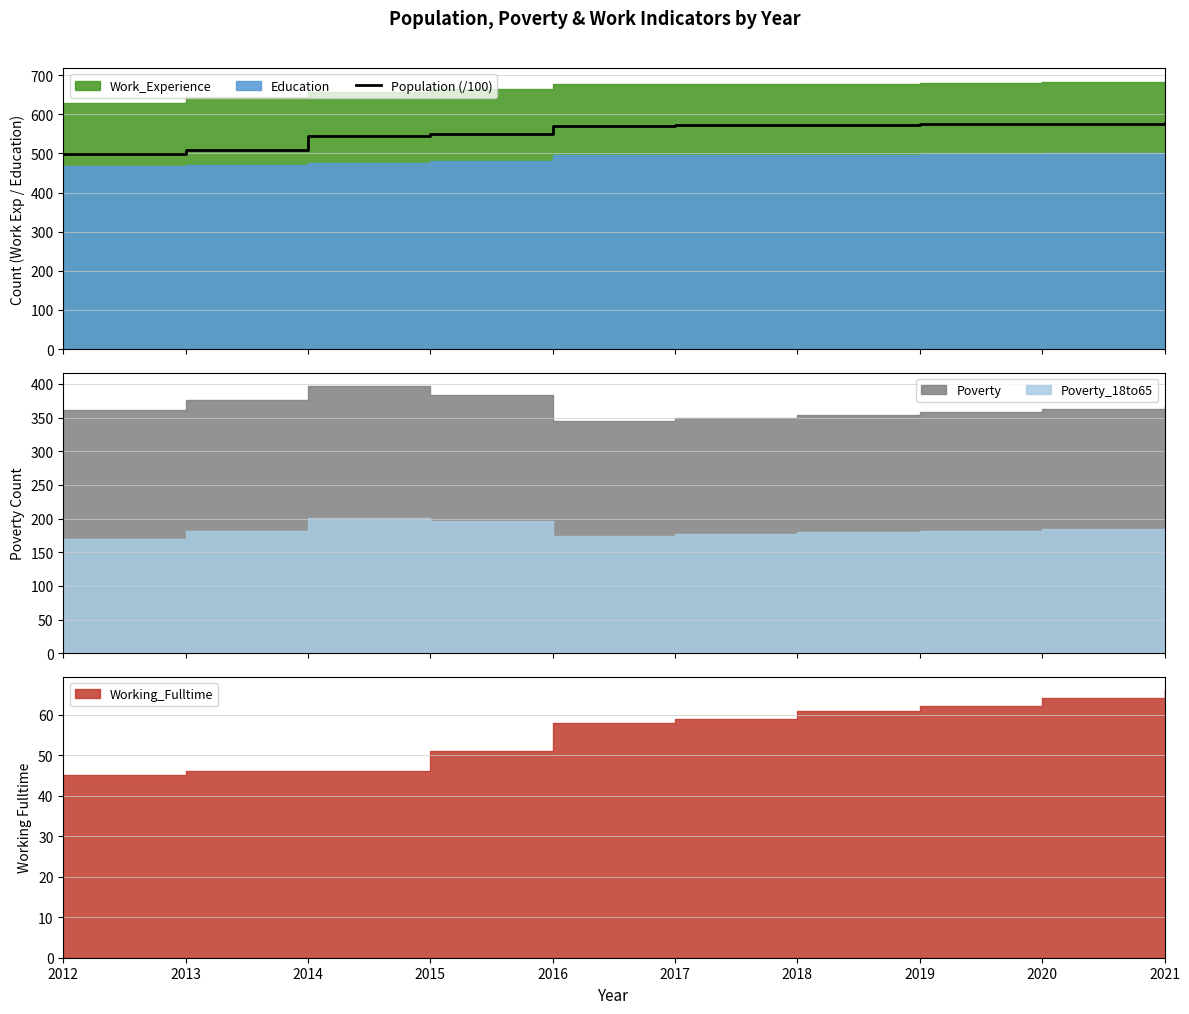

What is the maximum value shown in the chart?

578.1